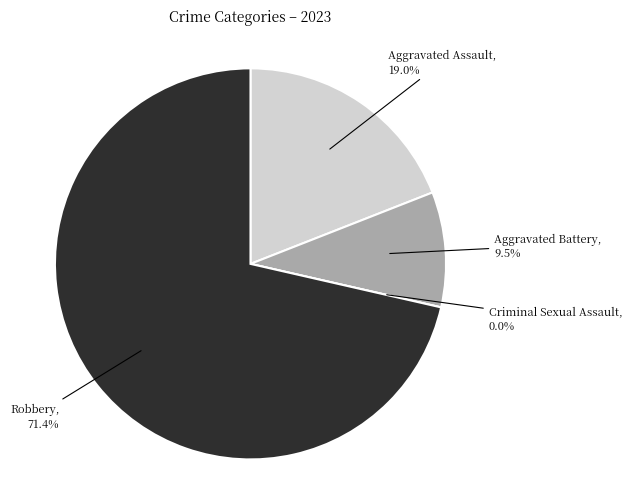

What is the change in value from Criminal Sexual Assault to Robbery?

+15